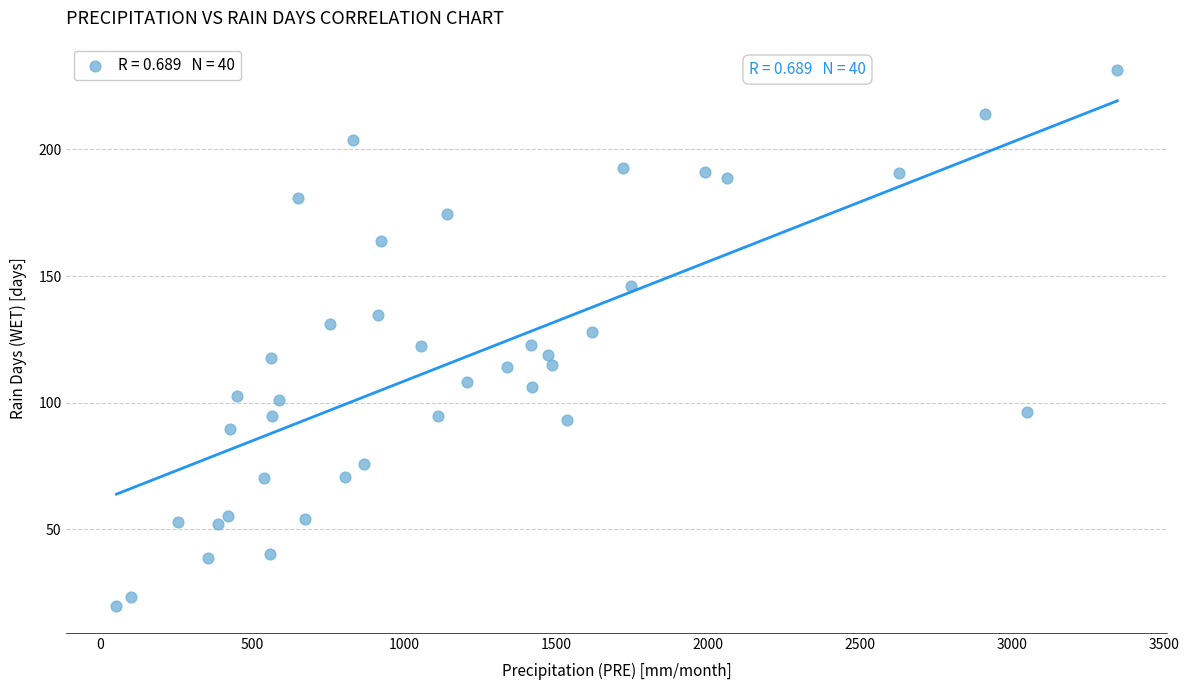

What is the range of X values (max minus min)?

3291.3